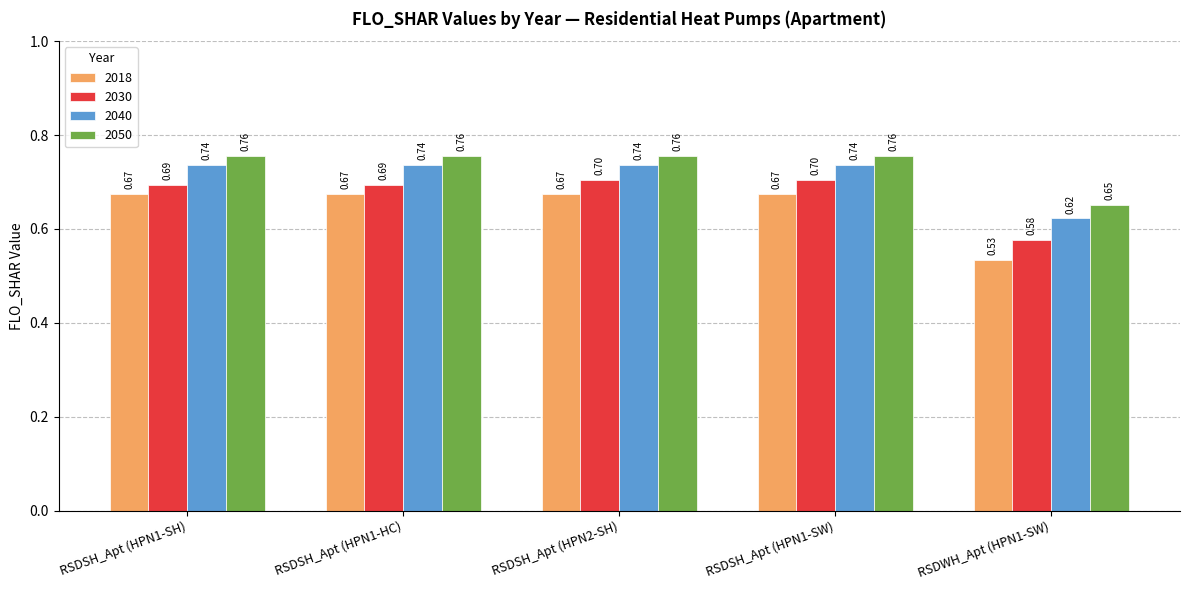

What is the value of the 2040 bar at the 4th from the left?

0.7